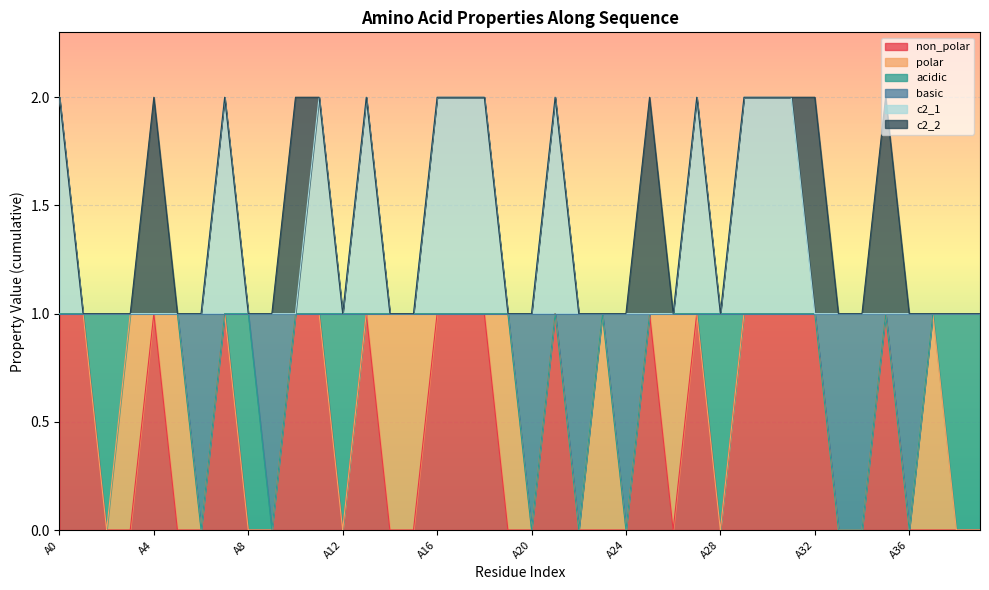

At which category does non_polar reach its first local peak?

A4